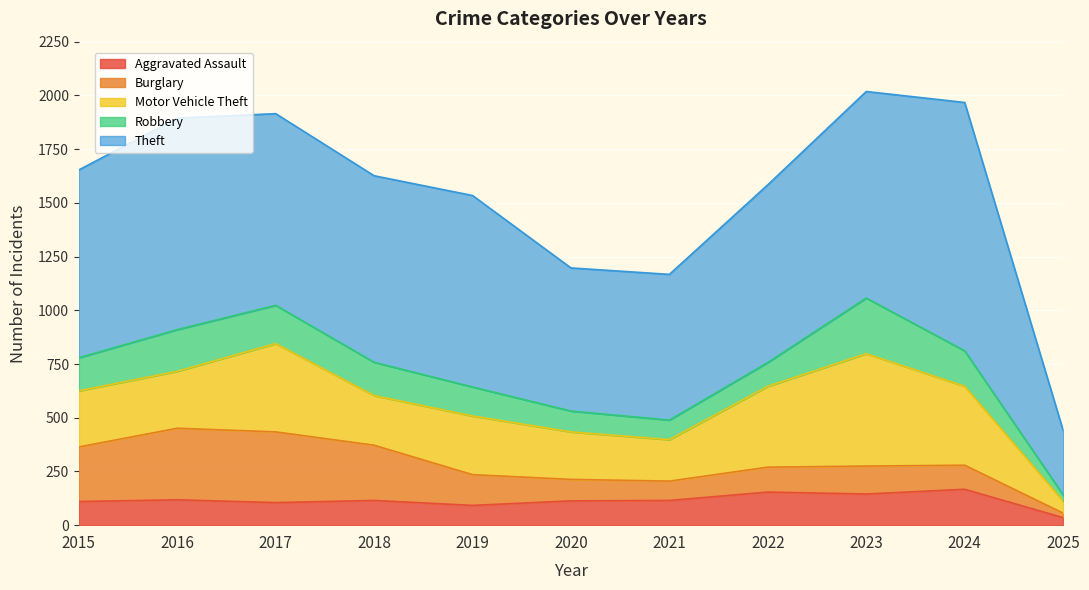

What are all the series names shown in the legend?

Aggravated Assault, Burglary, Motor Vehicle Theft, Robbery, Theft